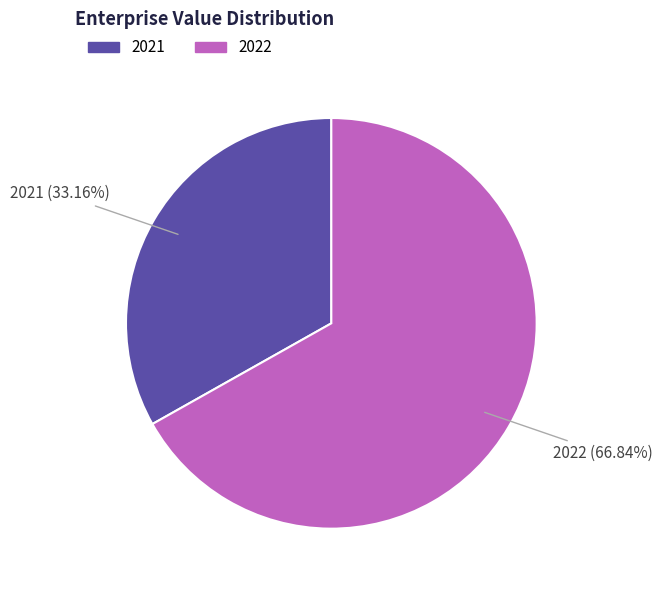

How many segments does this pie chart have?

2